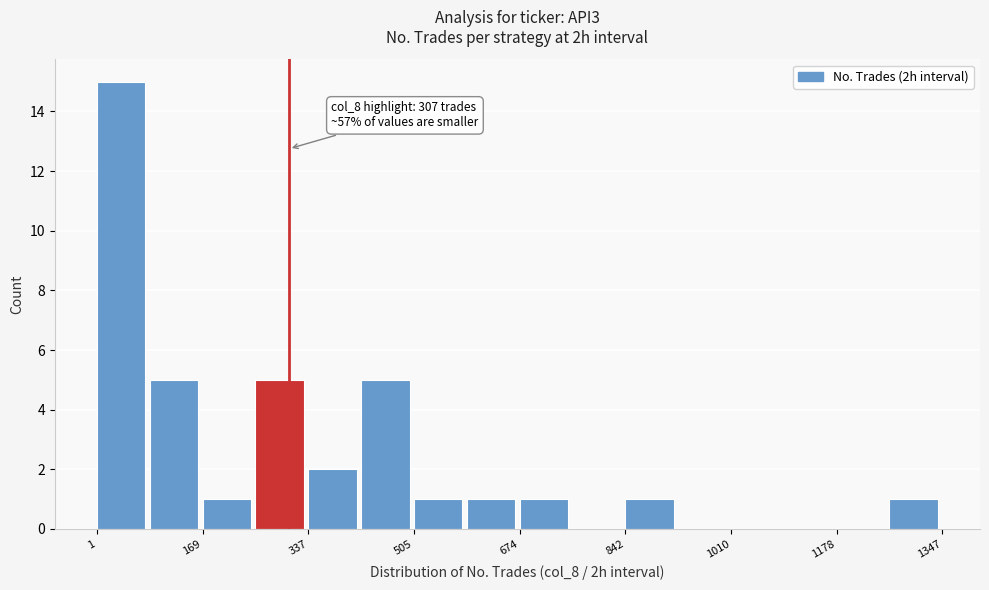

Which range on the x-axis has the tallest bar?

0 to 80